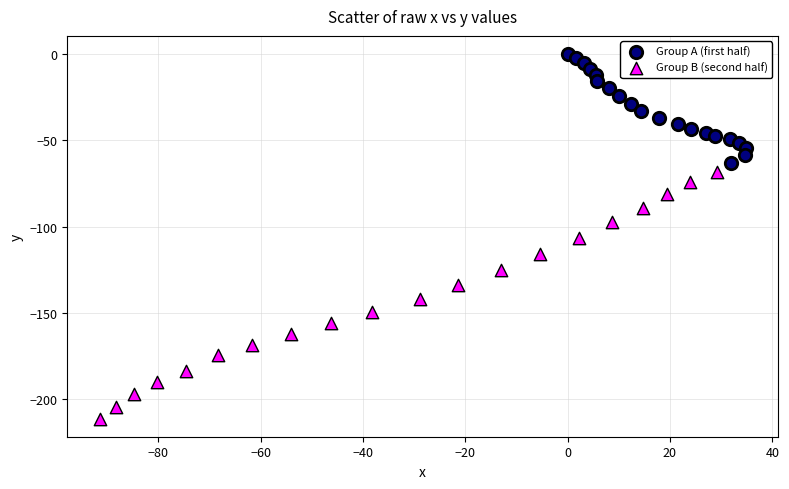

Which series reaches the maximum Y coordinate?

Group A (first half)